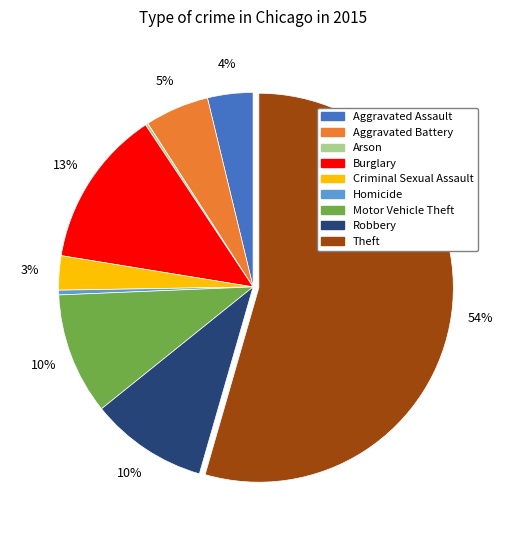

Does any single category account for the majority?

Yes